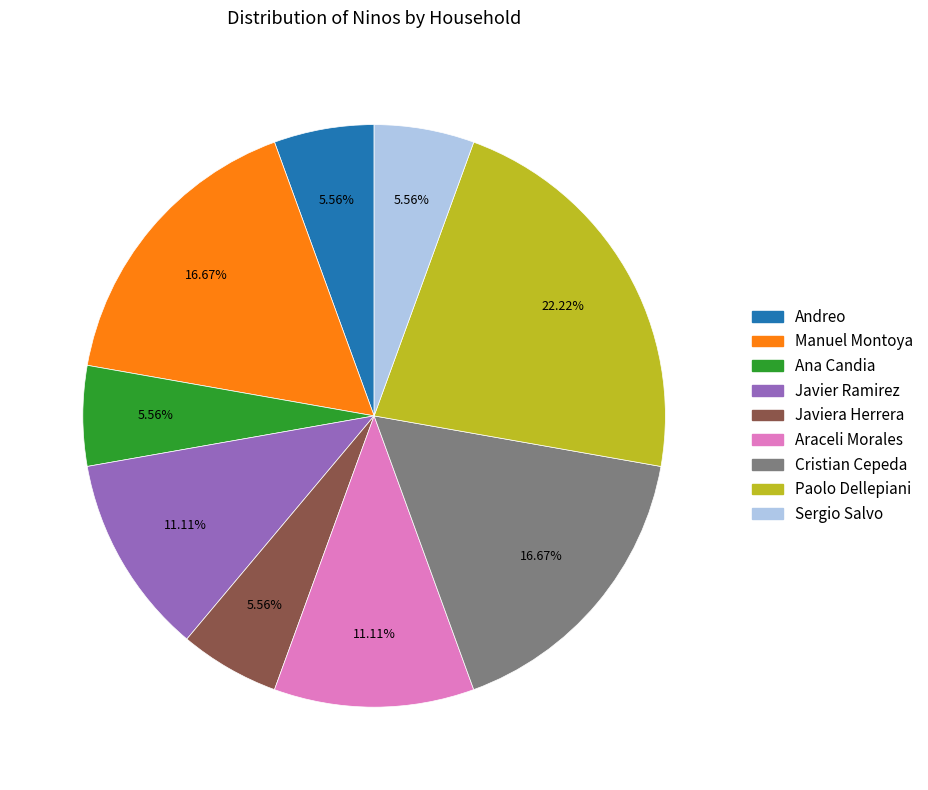

Is there any slice that represents more than half of the pie?

No